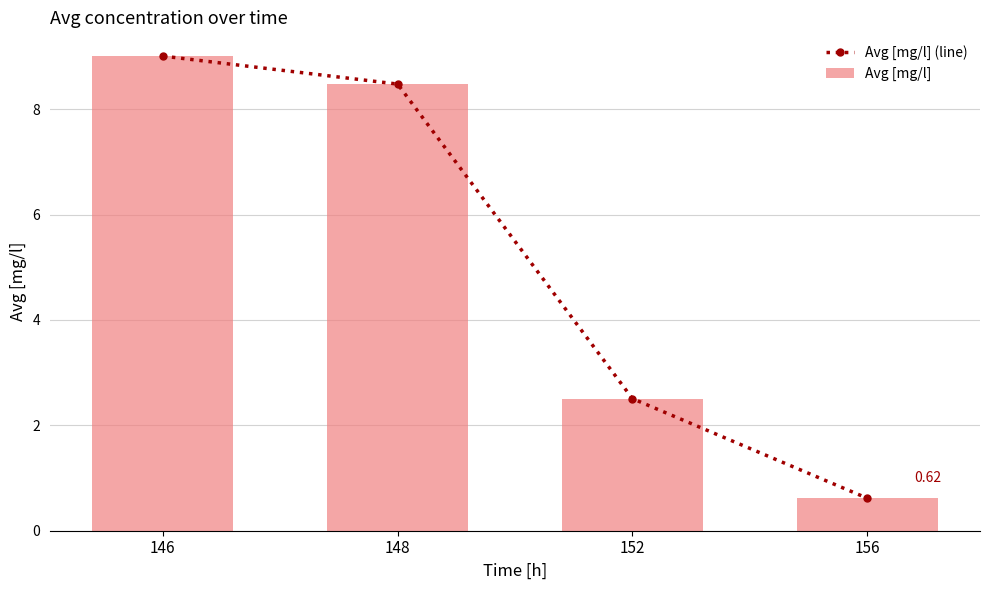

What is the value of the Avg [mg/l] (line) bar at the 4th from the left?

0.6